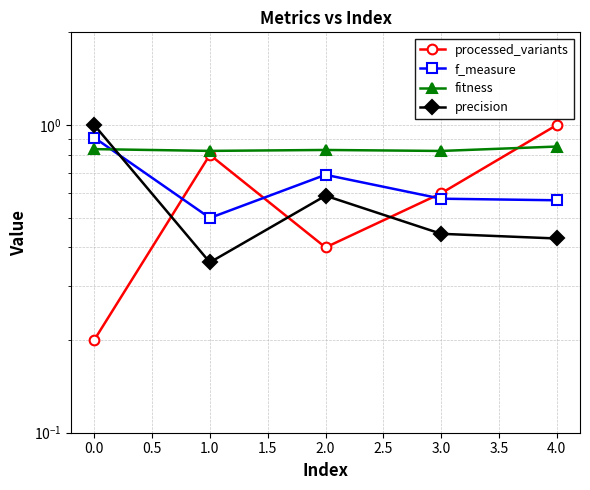

Rank the series at 2.0 from highest to lowest value.

fitness, f_measure, precision, processed_variants